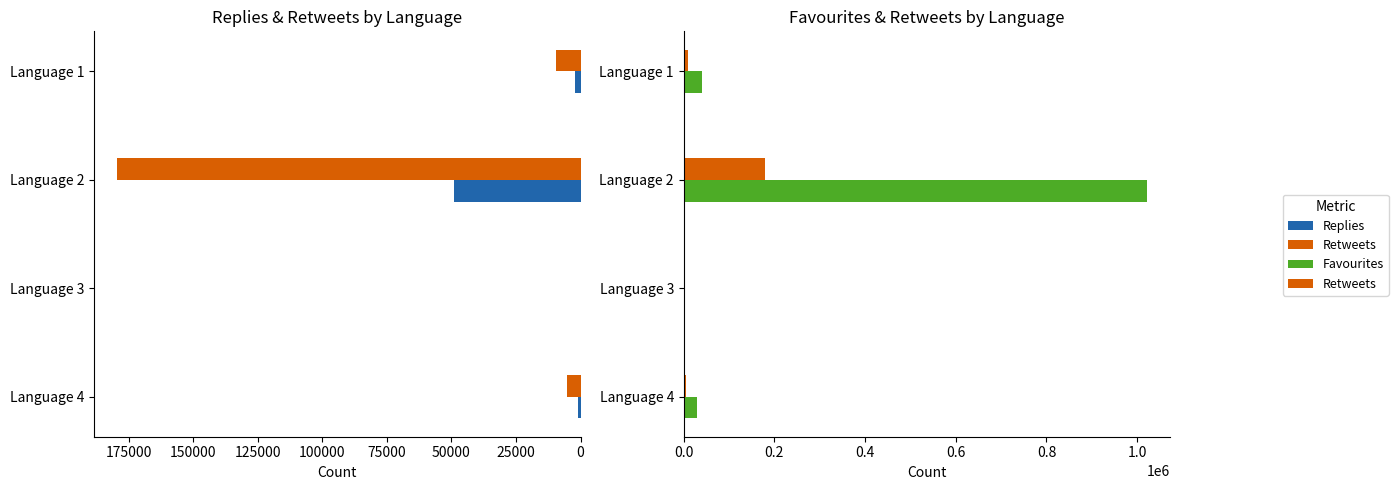

Rank the series at Language 3 from highest to lowest value.

Replies, Retweets, Favourites